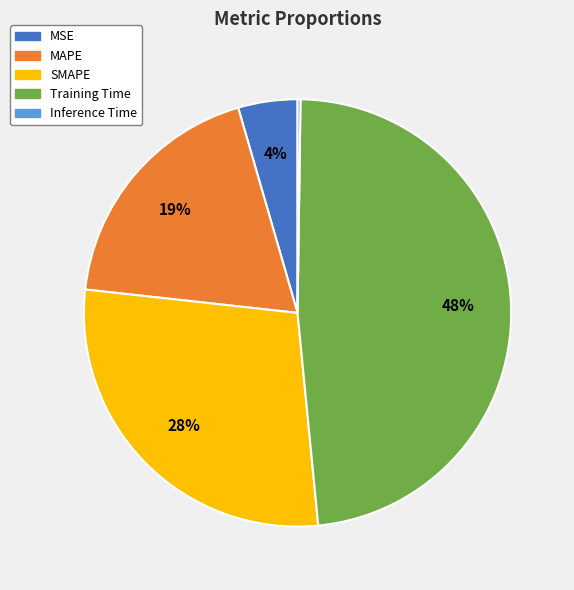

Is the sum of MSE and MAPE greater than half?

No